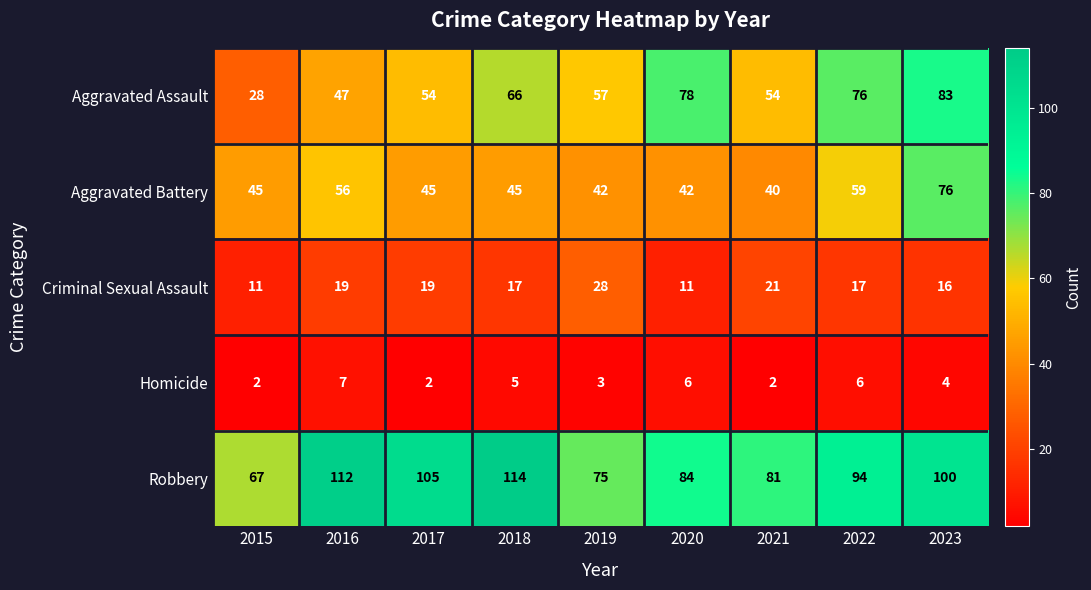

Rank the series by their maximum value, from lowest to highest.

Homicide, Criminal Sexual Assault, Aggravated Battery, Aggravated Assault, Robbery